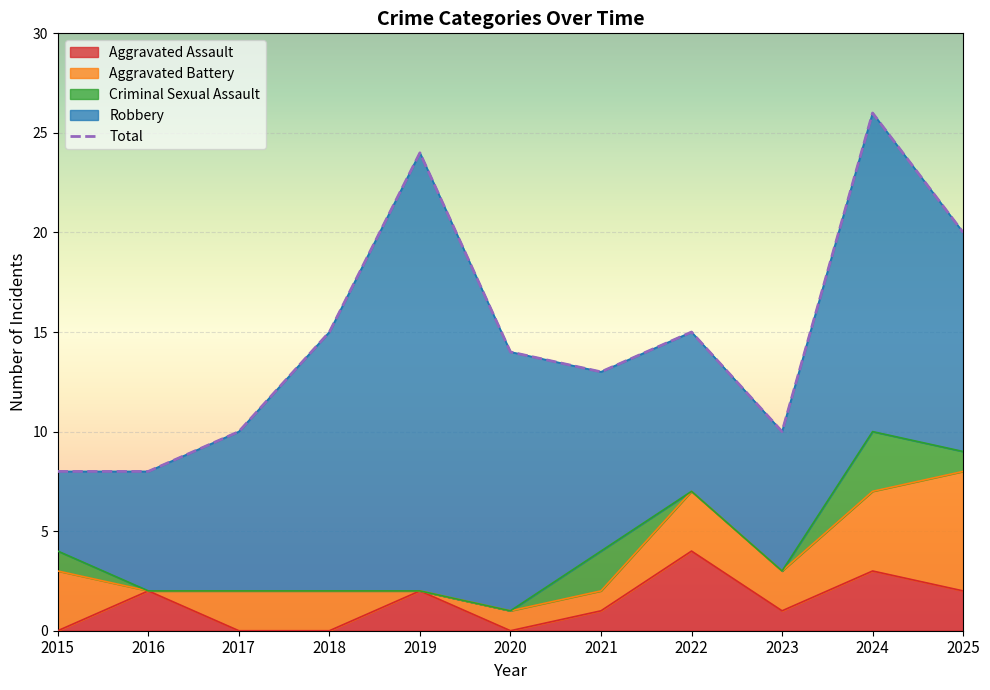

Between 2017 and 2022, which series saw the biggest shift?

Total